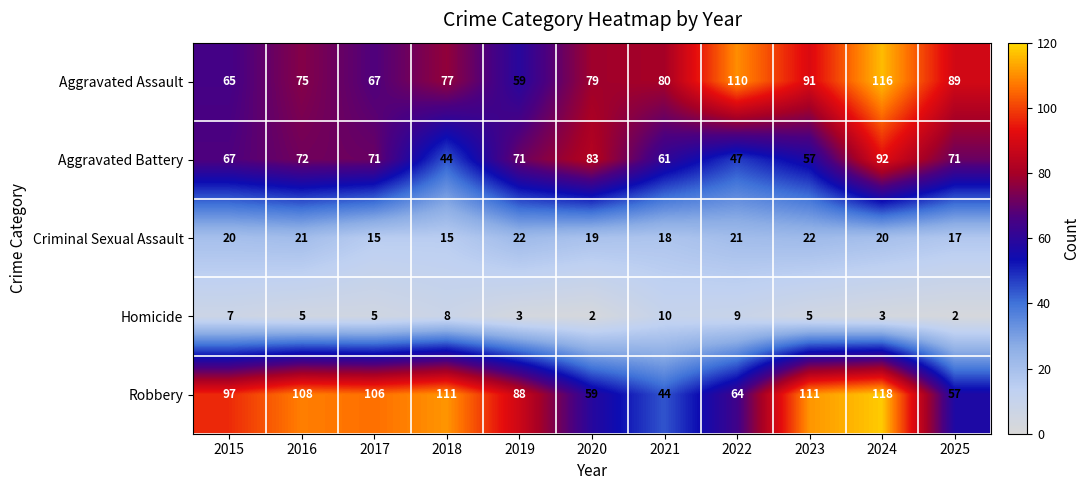

Is it true that Criminal Sexual Assault equals 10 at 2024?

False